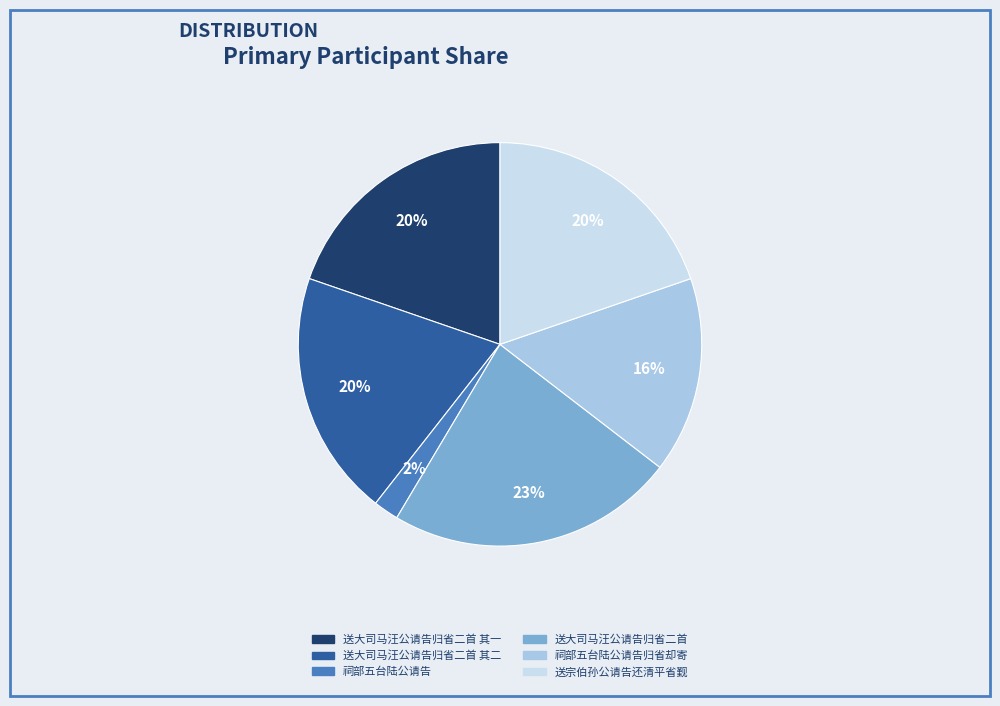

Is there a majority slice in this chart?

No